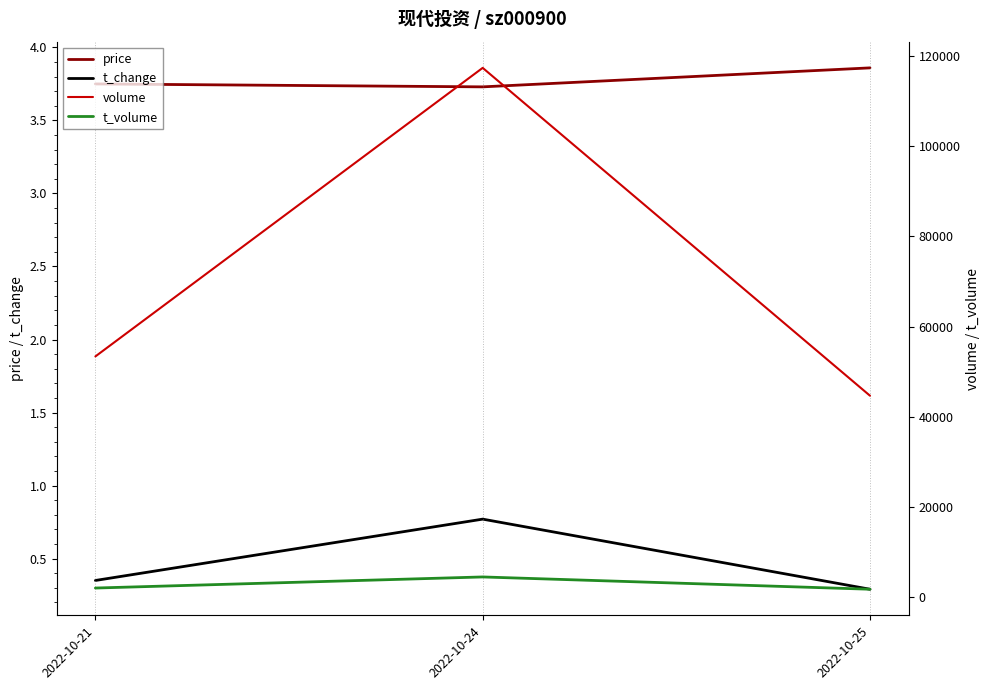

List the labels in order of t_change value, smallest first.

2022-10-25, 2022-10-21, 2022-10-24